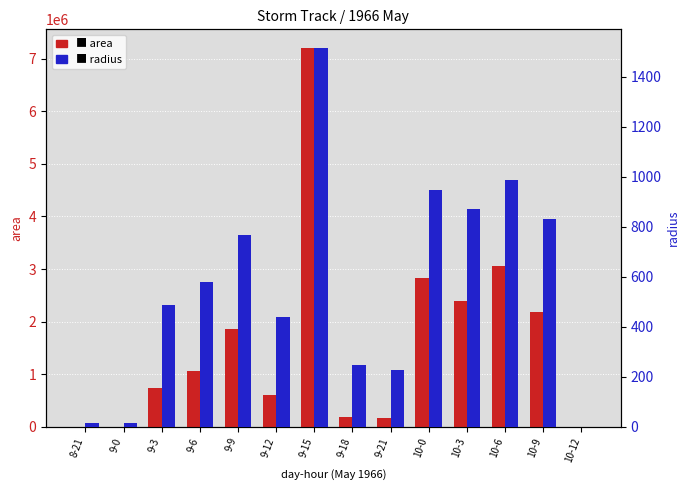

At which category is the sum across all series the highest?

9-15